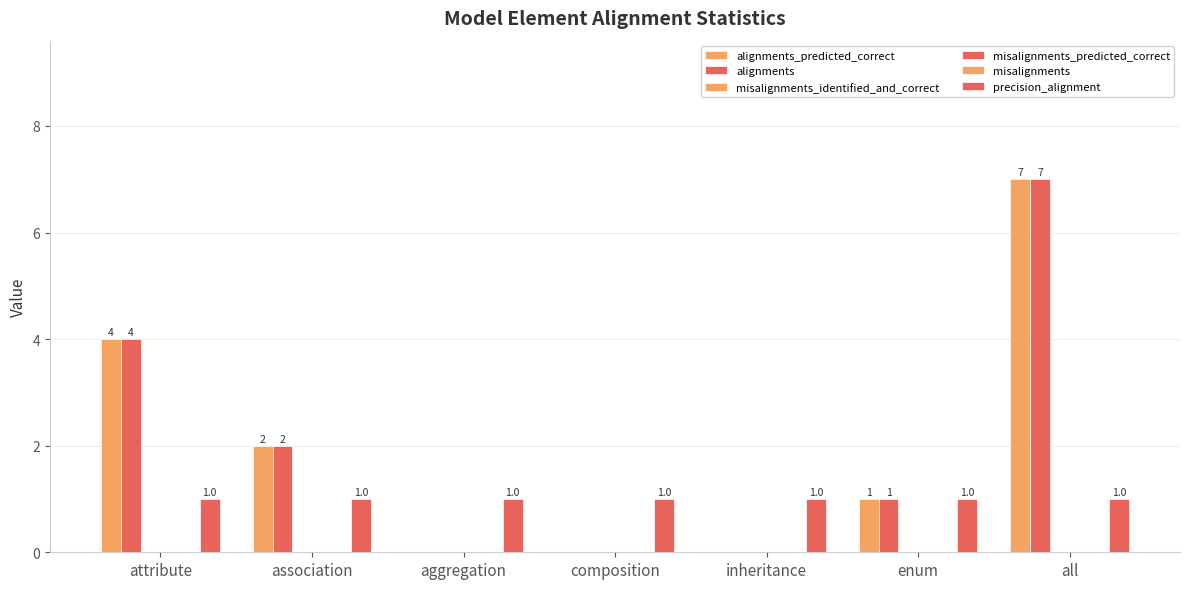

Between association and aggregation, which series saw the biggest shift?

alignments_predicted_correct